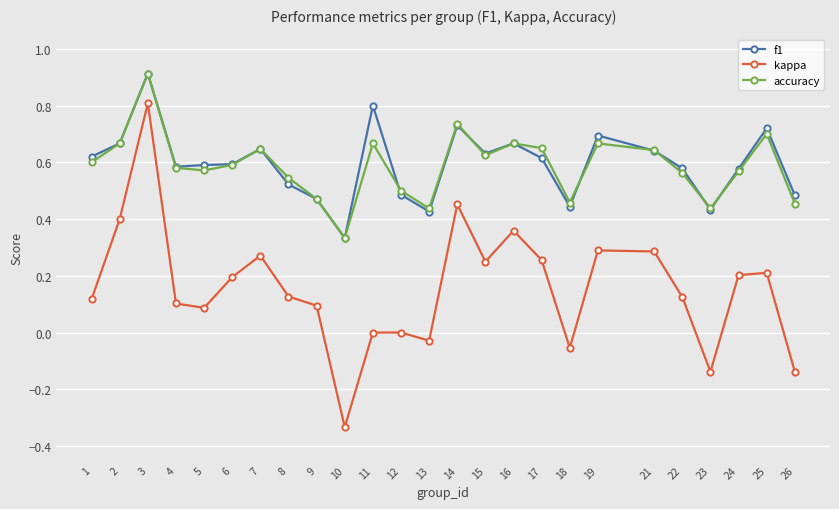

True or false: accuracy has more than 0 interior local peaks.

True